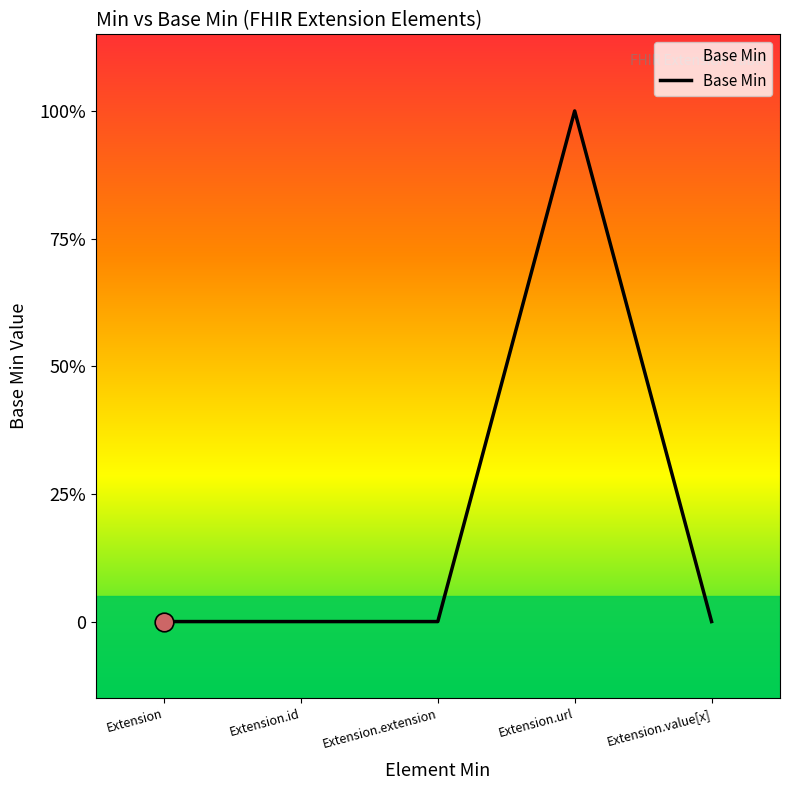

Does the chart have visible grid lines?

No